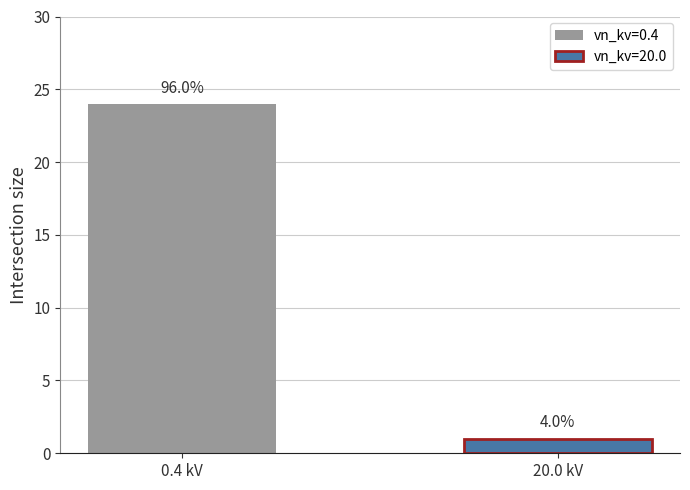

What are all the series names shown in the legend?

vn_kv=0.4, vn_kv=20.0